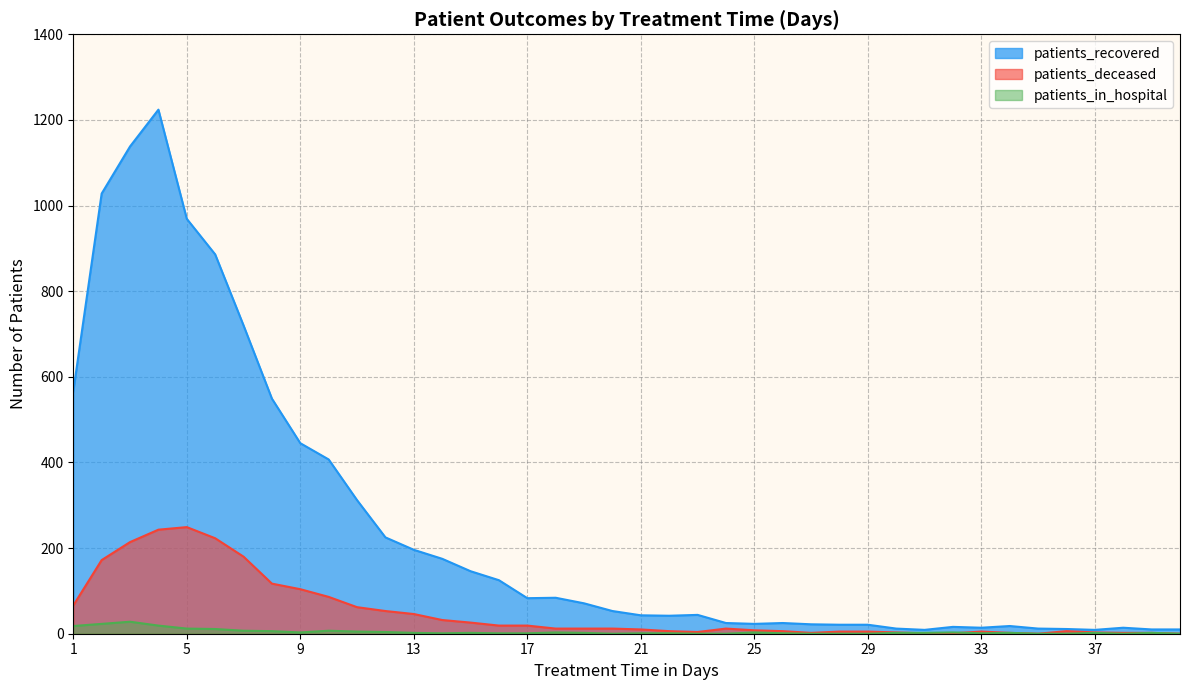

What is the value of the patients_recovered point at the 20th from the left?

53